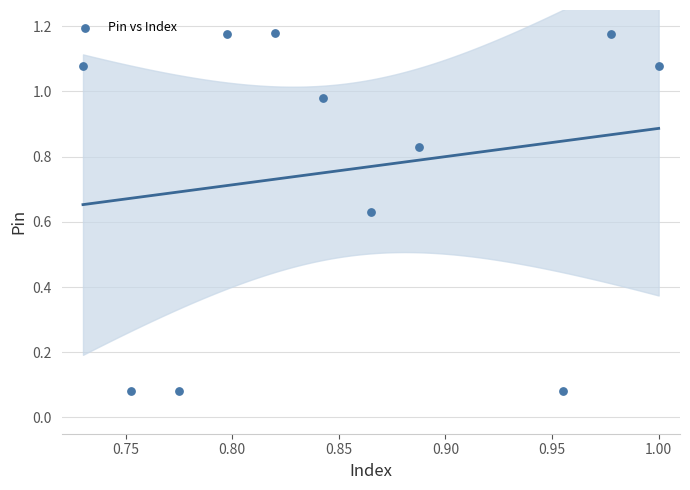

What is the range of X values (max minus min)?

0.3